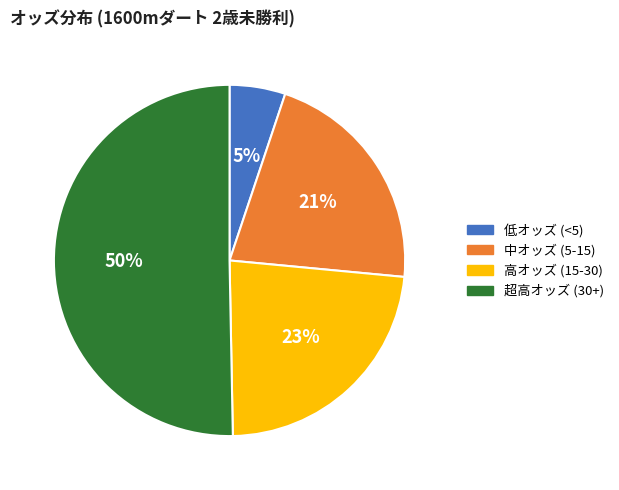

To the nearest percent, what is the difference between the largest and smallest slice percentages?

45%